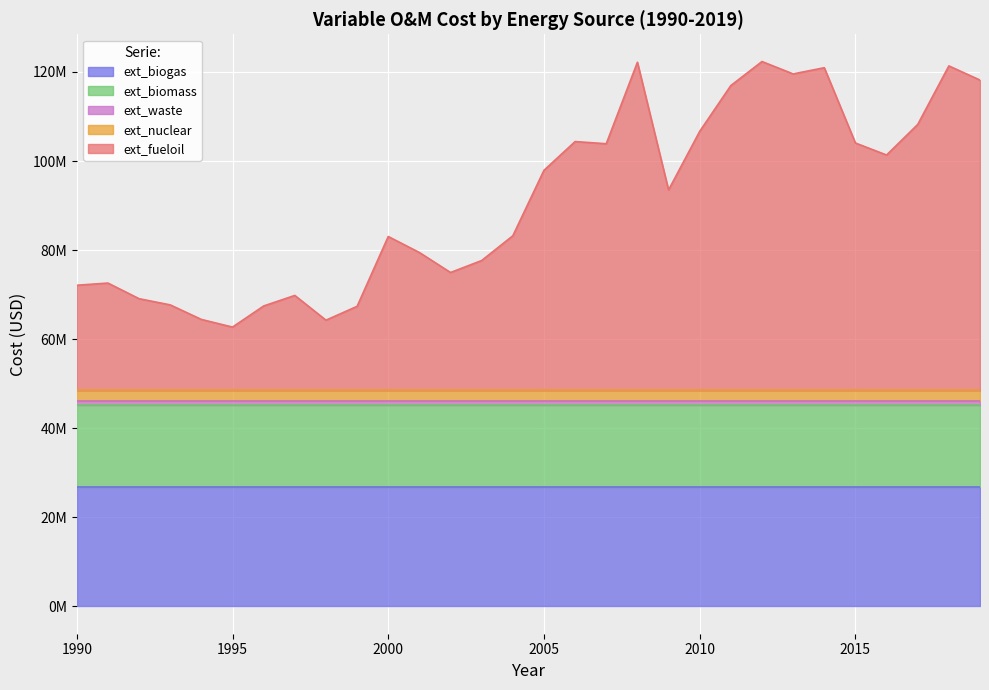

At which label is ext_biomass closest to 18420264?

1990